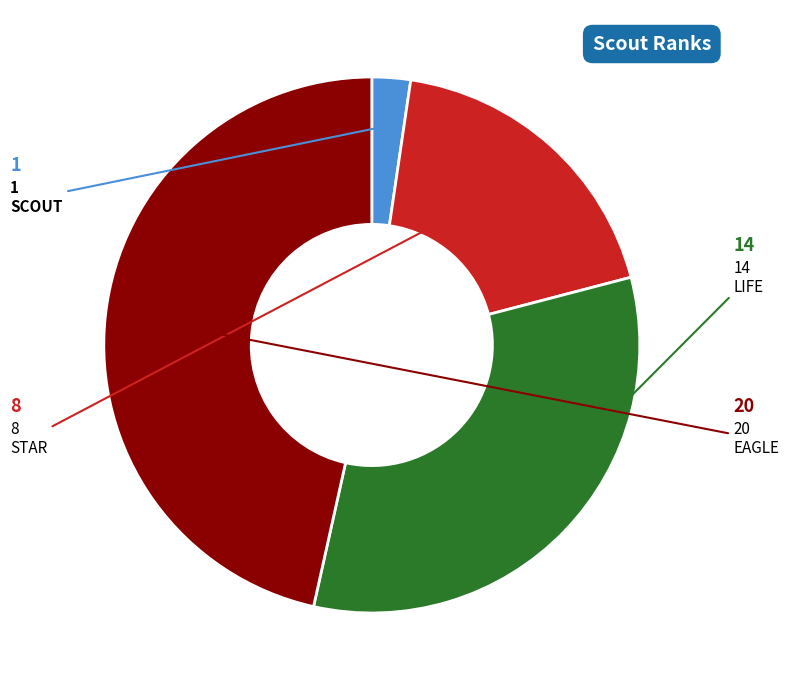

Is there any slice that represents more than half of the pie?

No